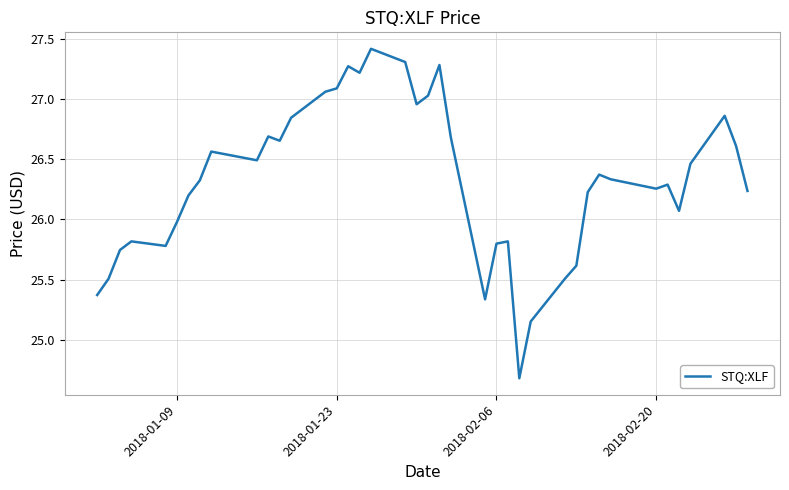

What is the difference between the maximum and minimum values?

2.7